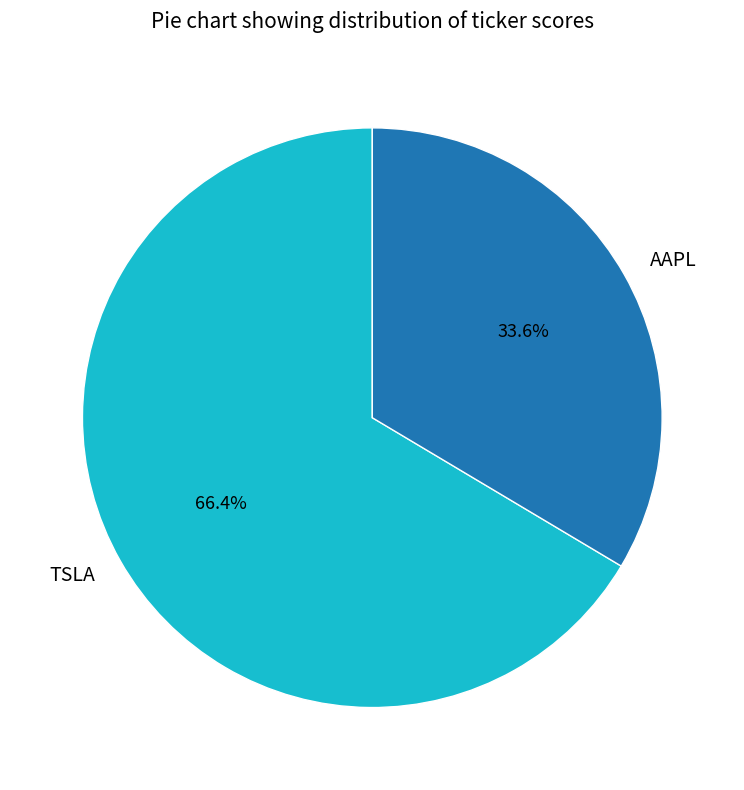

To the nearest percent, what portion does AAPL represent?

34%